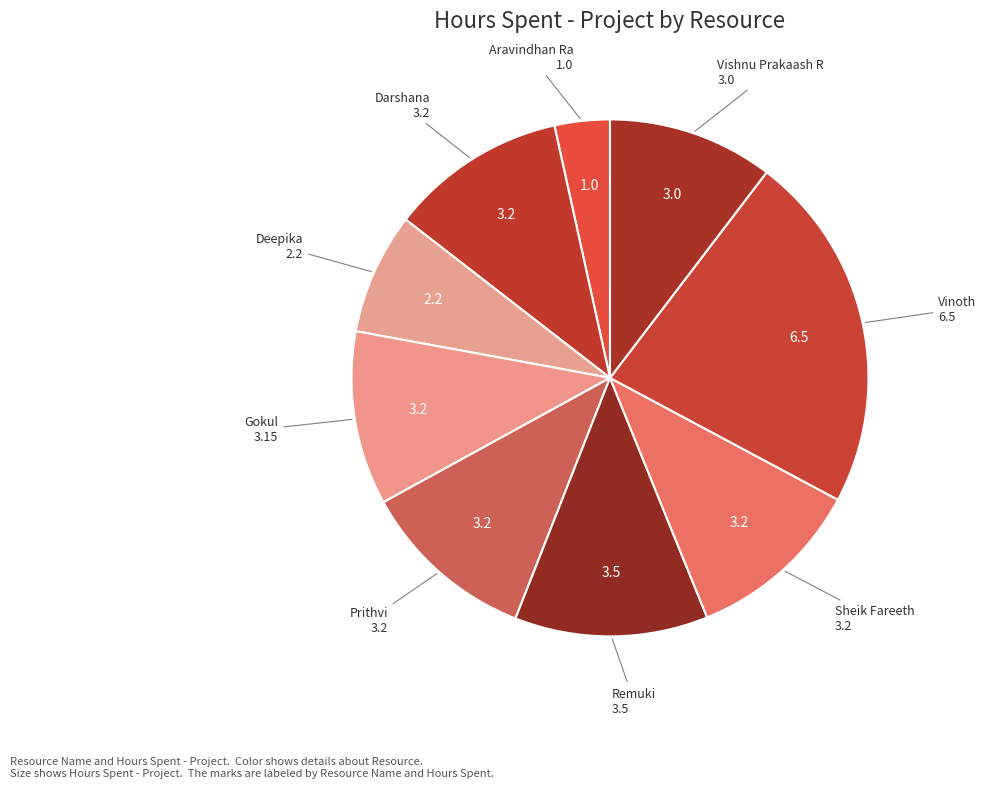

Combined, do Vishnu Prakaash R and Darshana account for over 50%?

No